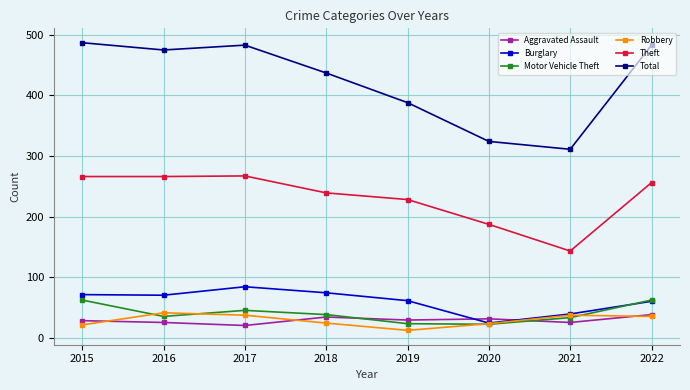

What is the approximate value of Total at 2016?

475